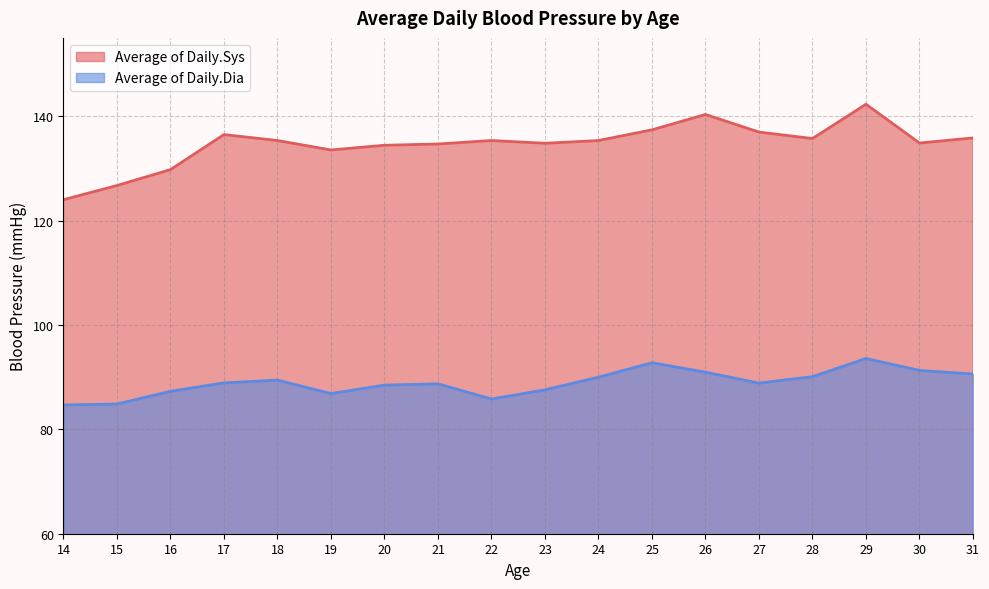

Which series has the largest total across all categories?

Average of Daily.Sys